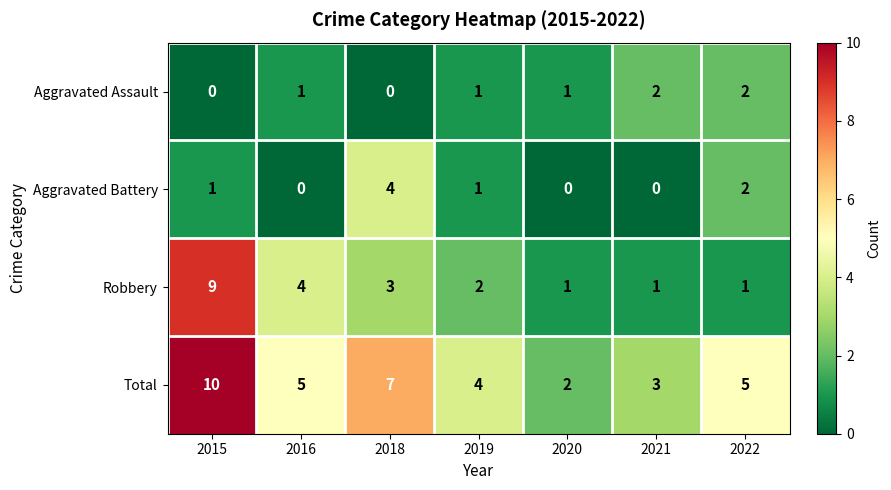

At which label is Robbery closest to 5?

2016